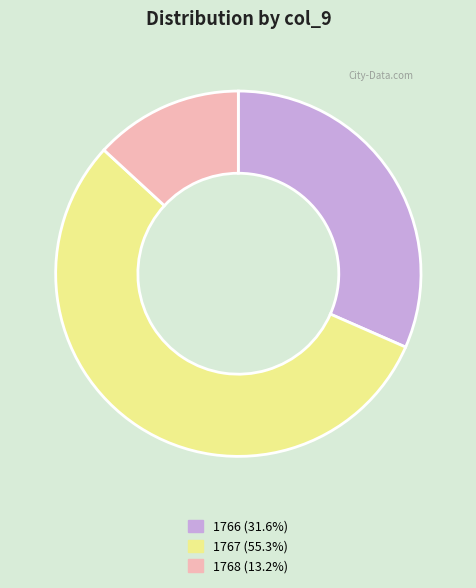

Is it true that 1768 is 47% of the pie?

False